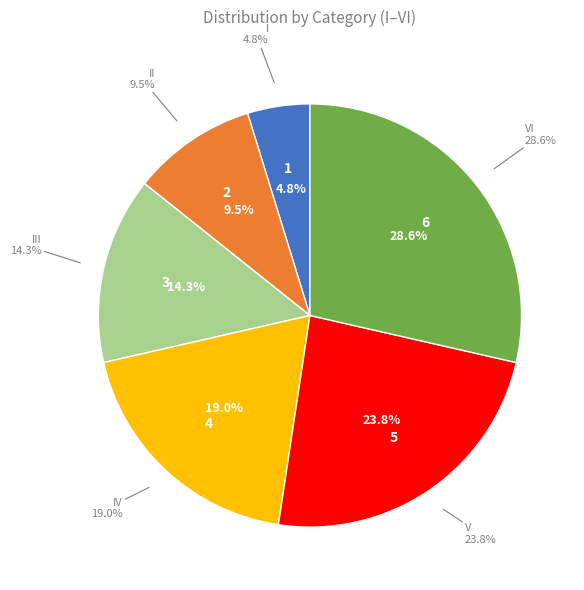

Is the sum of V and III greater than half?

No